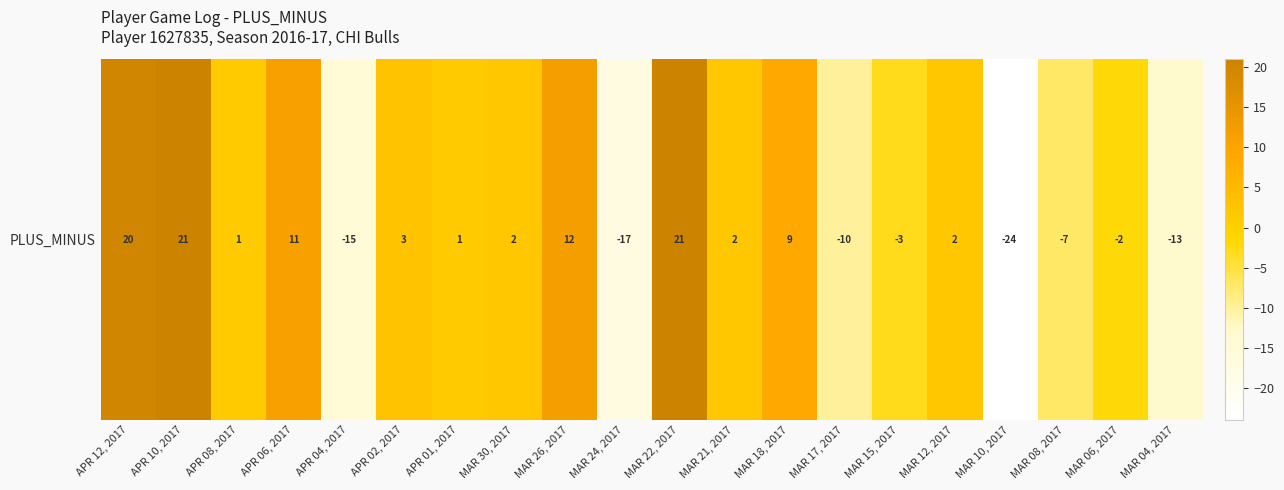

Reading left to right, extract all data points from this chart.

APR 12, 2017=20	APR 10, 2017=21	APR 08, 2017=1	APR 06, 2017=11	APR 04, 2017=-15	APR 02, 2017=3	APR 01, 2017=1	MAR 30, 2017=2	MAR 26, 2017=12	MAR 24, 2017=-17	MAR 22, 2017=21	MAR 21, 2017=2	MAR 18, 2017=9	MAR 17, 2017=-10	MAR 15, 2017=-3	MAR 12, 2017=2	MAR 10, 2017=-24	MAR 08, 2017=-7	MAR 06, 2017=-2	MAR 04, 2017=-13